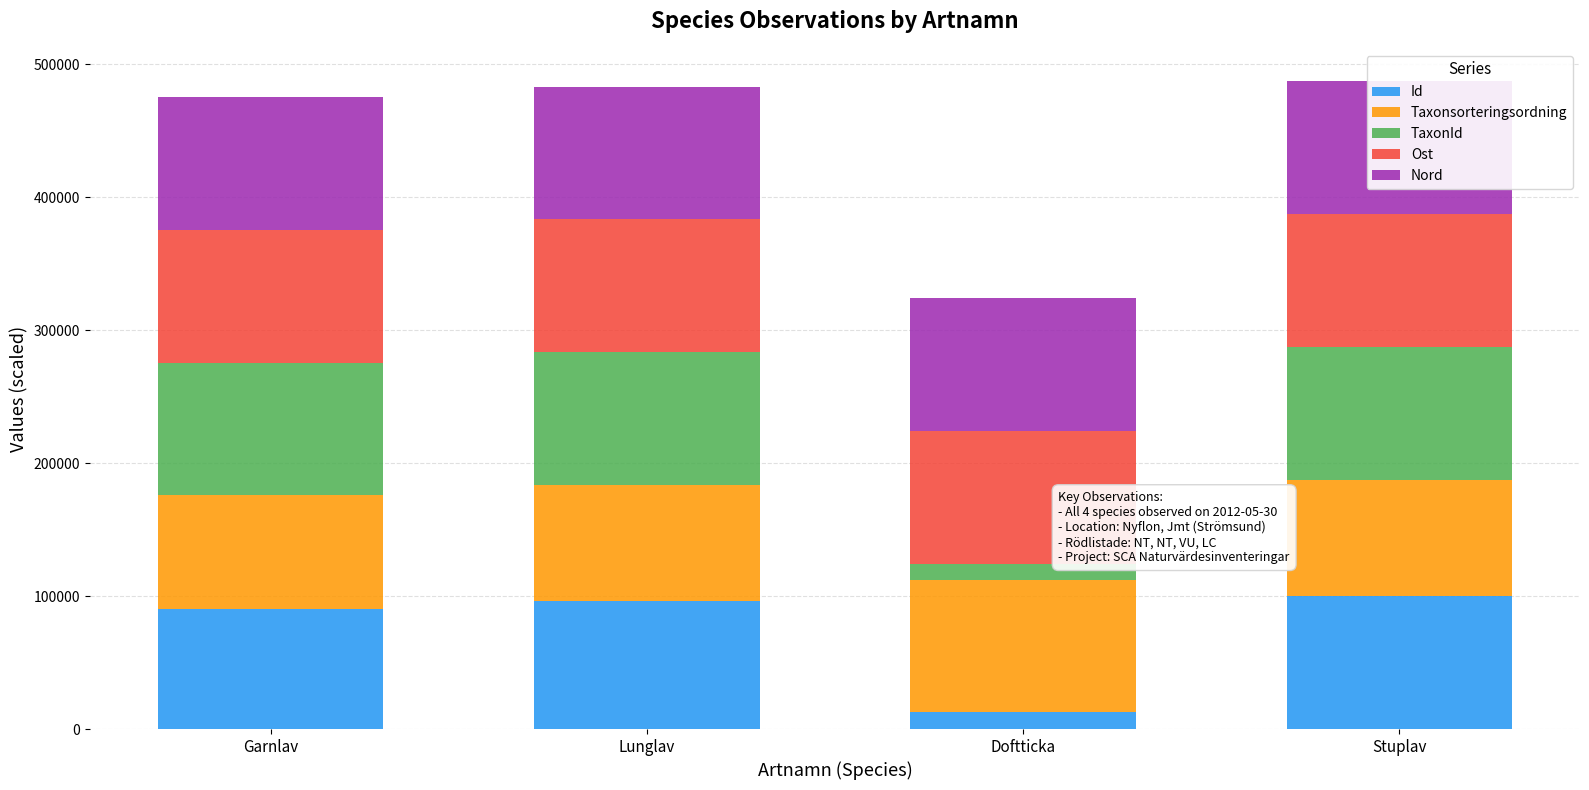

How many groups of bars are there?

4